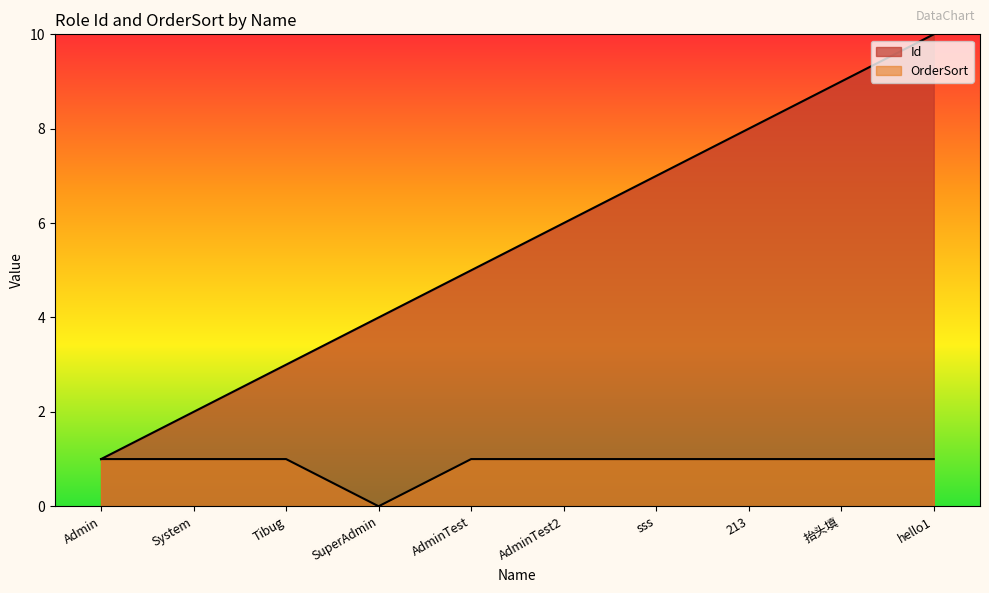

What are all the series names shown in the legend?

Id, OrderSort